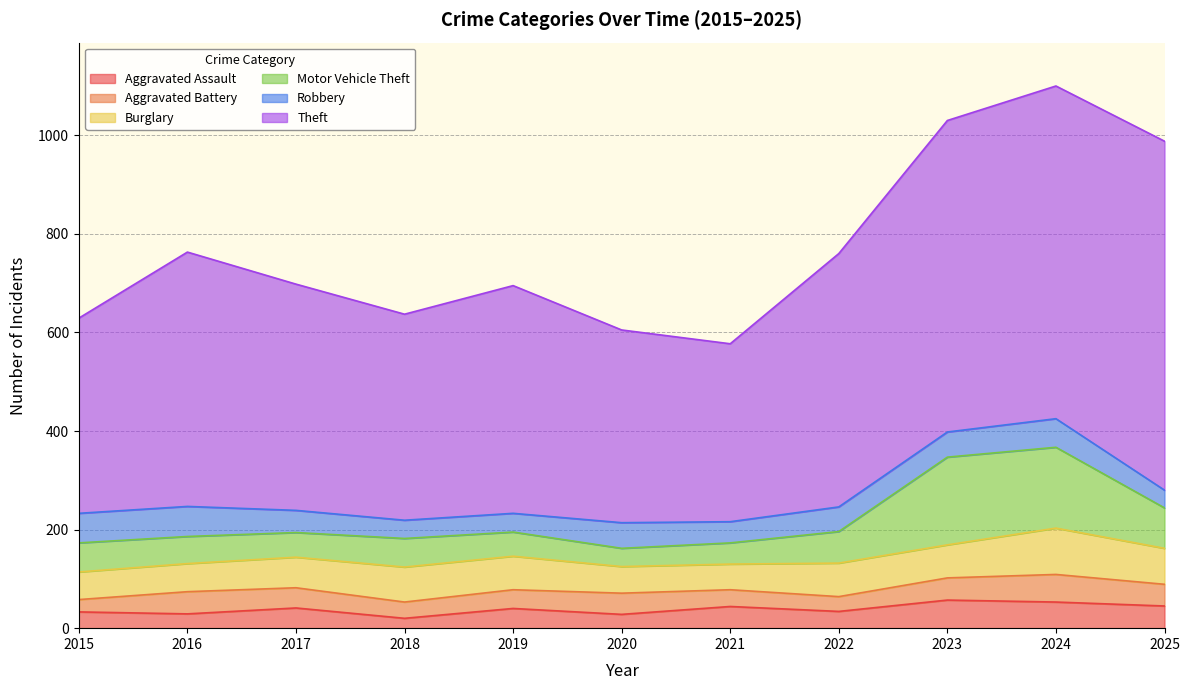

The Robbery series shows 85 at 2024. True or false?

False